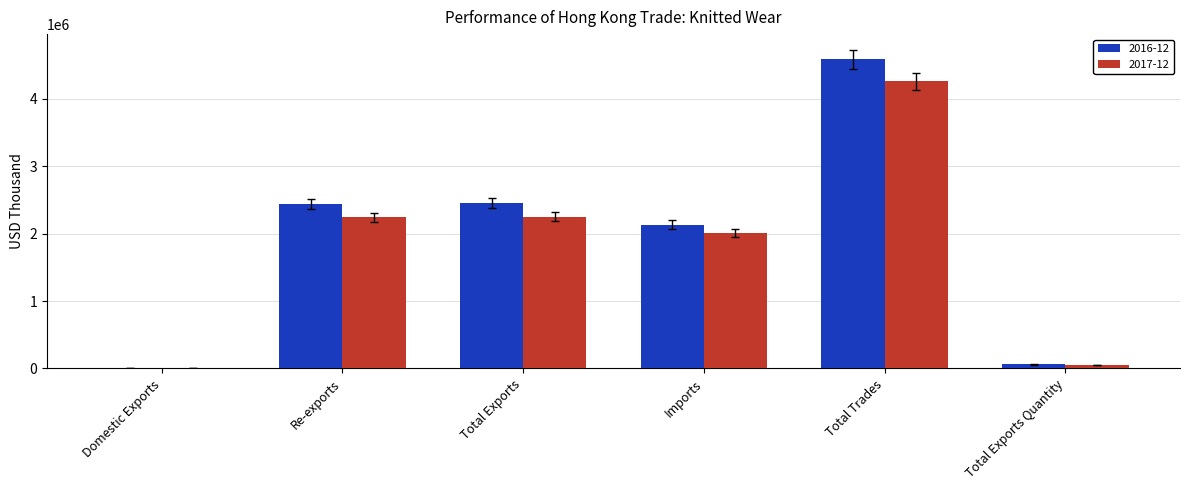

The value of 2017-12 at Re-exports is 3323493.2. True or false?

False